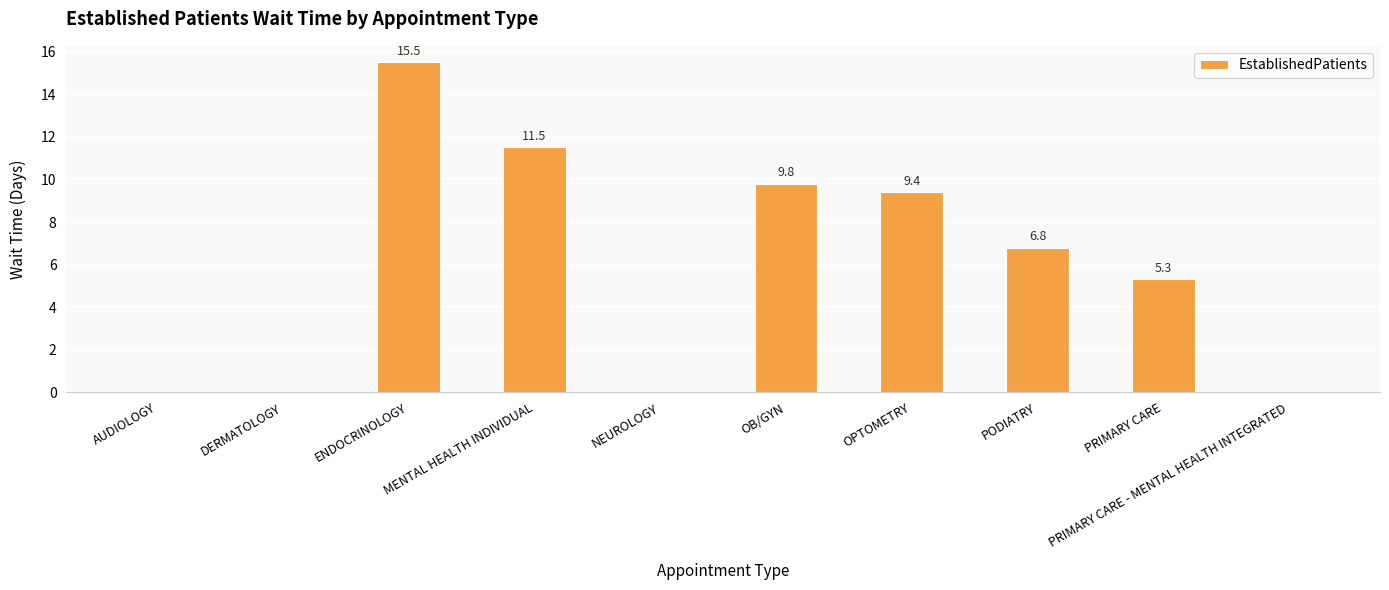

Between DERMATOLOGY and PODIATRY, which is larger?

PODIATRY